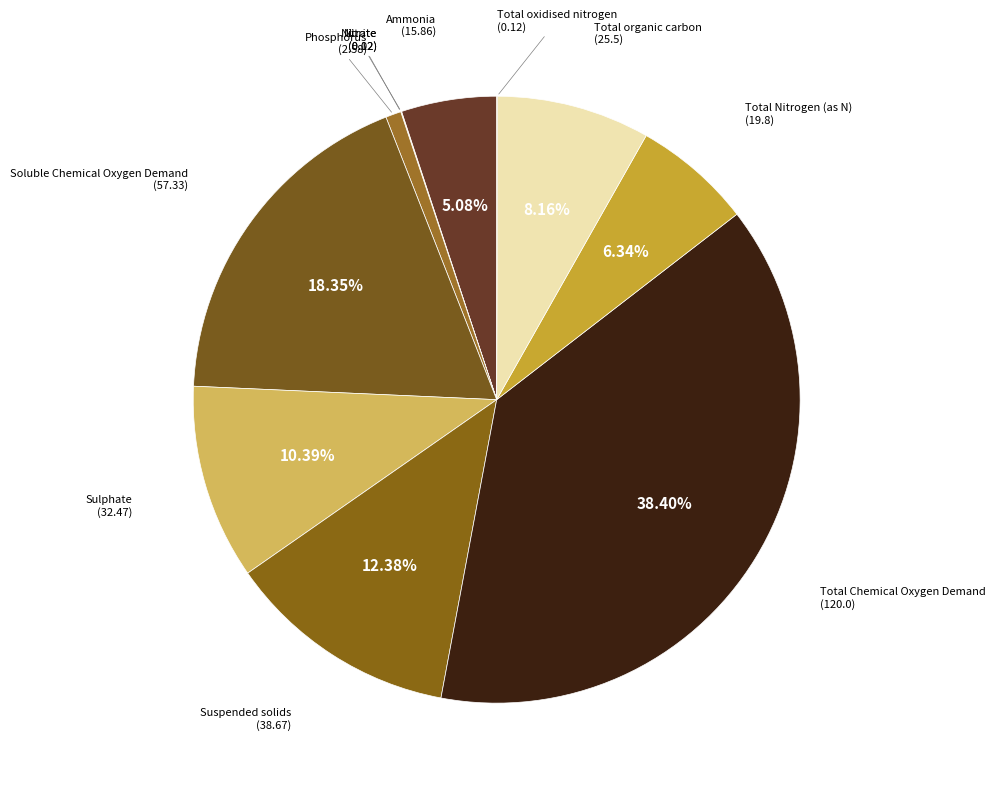

Which category has the biggest portion of the pie?

Total Chemical Oxygen Demand